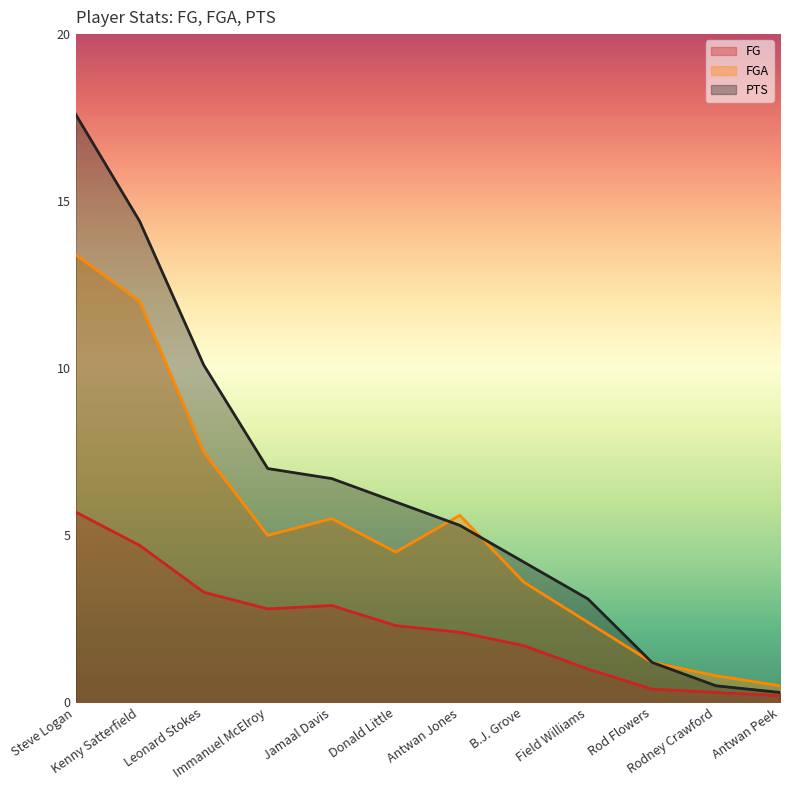

What is the total value across all series at Antwan Peek?

1.0